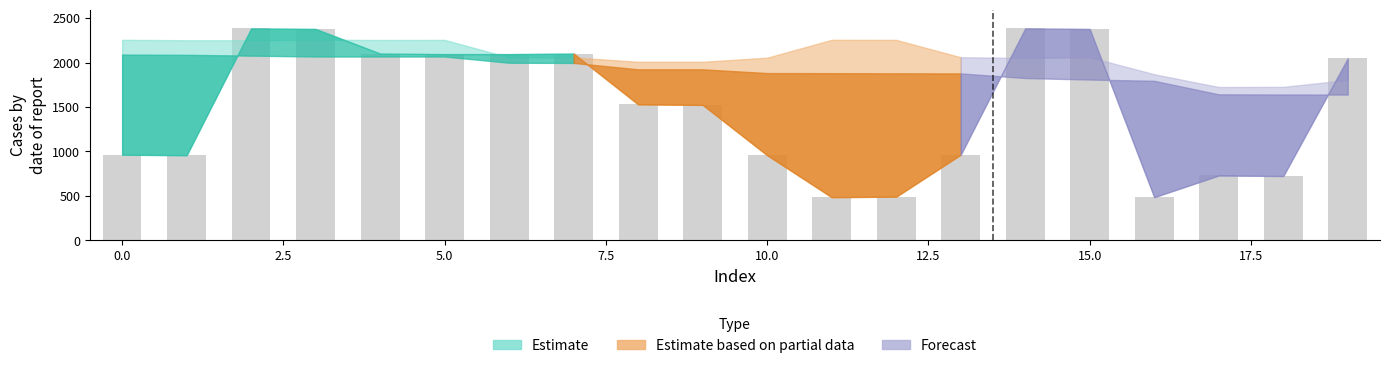

What is the value of the 15th bar from the left?

2384